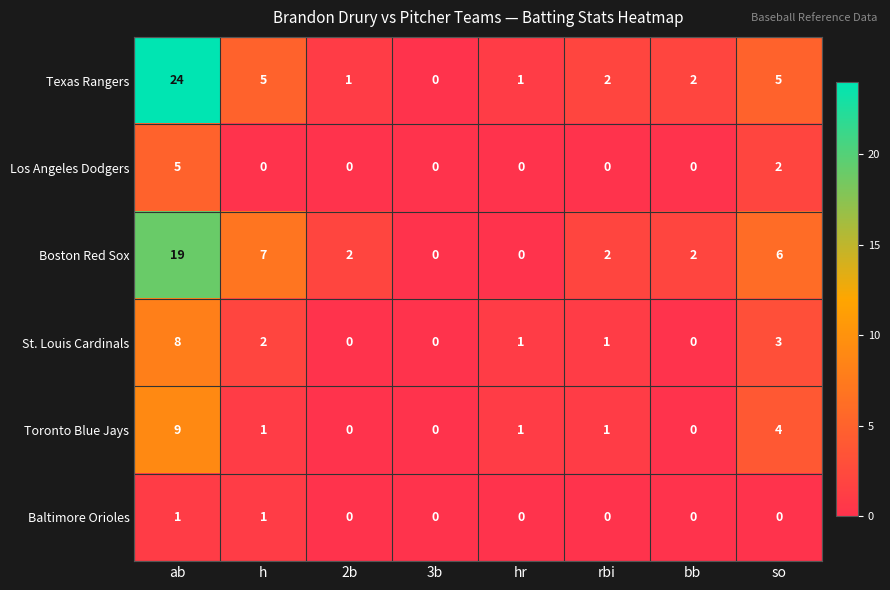

Which series has the widest spread of values?

Texas Rangers